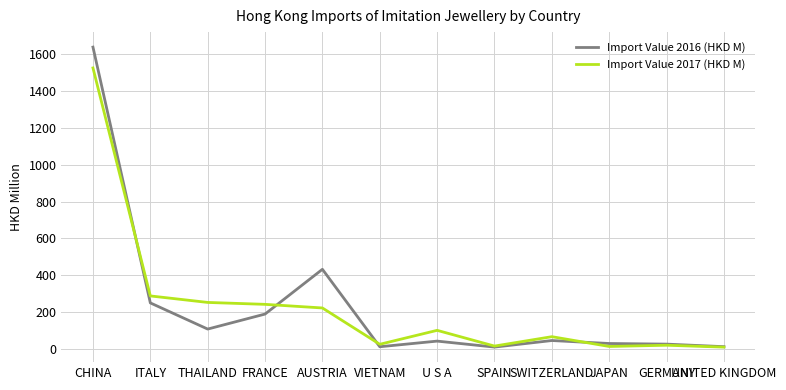

Which series changed the most between CHINA and THAILAND?

Import Value 2016 (HKD M)